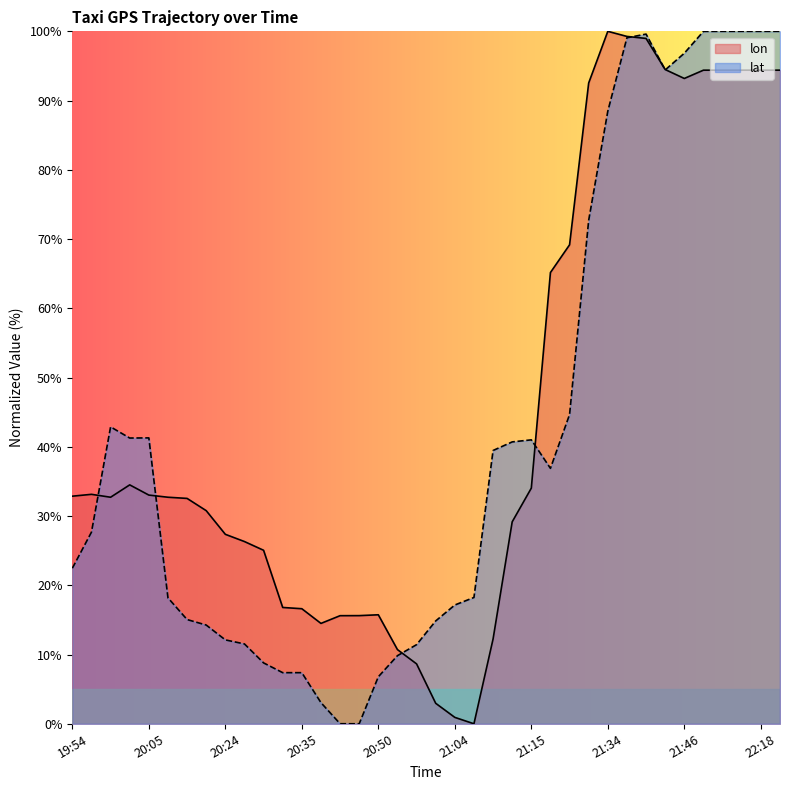

What is the maximum value shown in the chart?

100.0